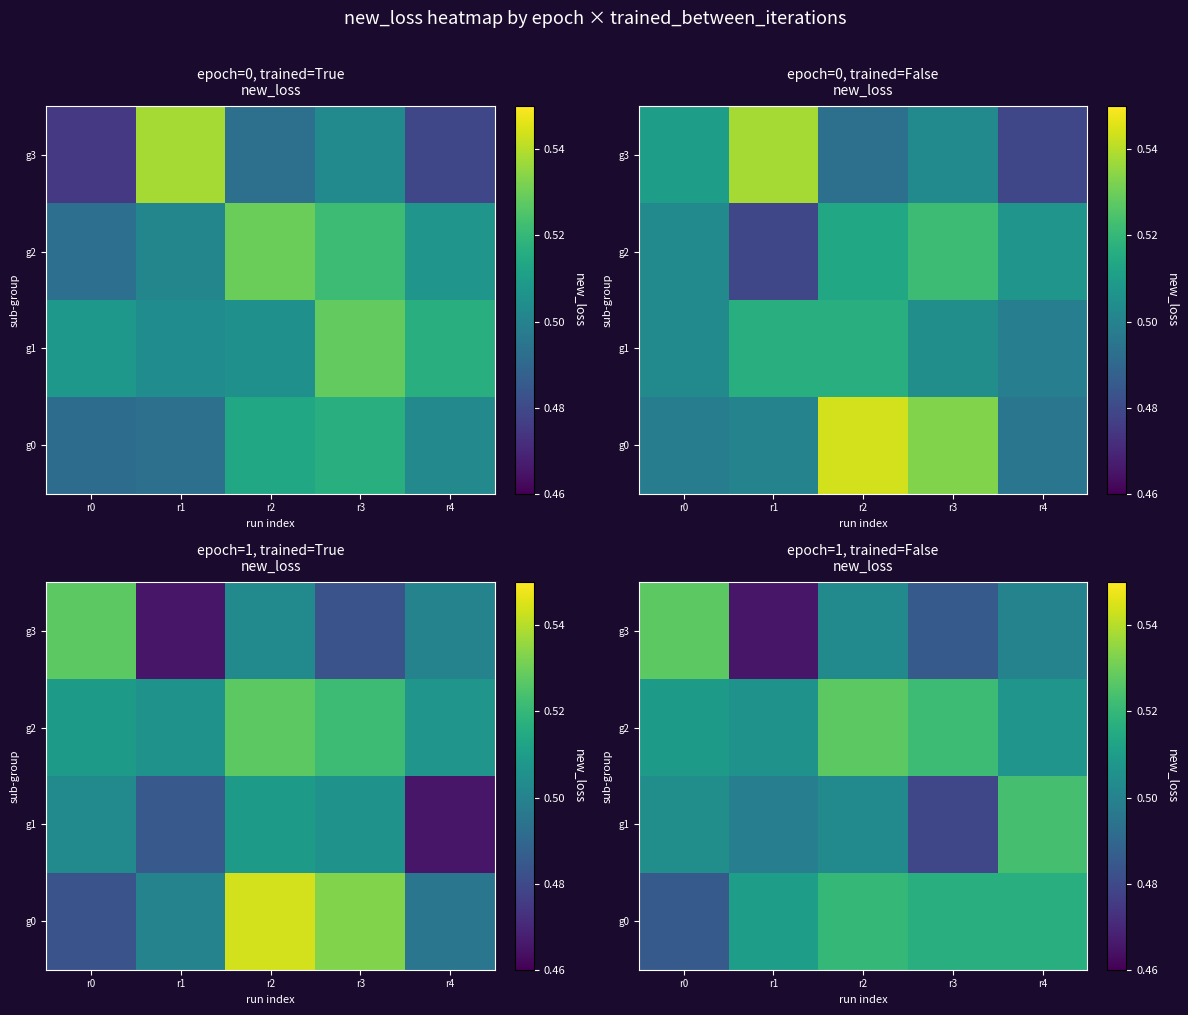

At which label does g0 reach its peak?

r2